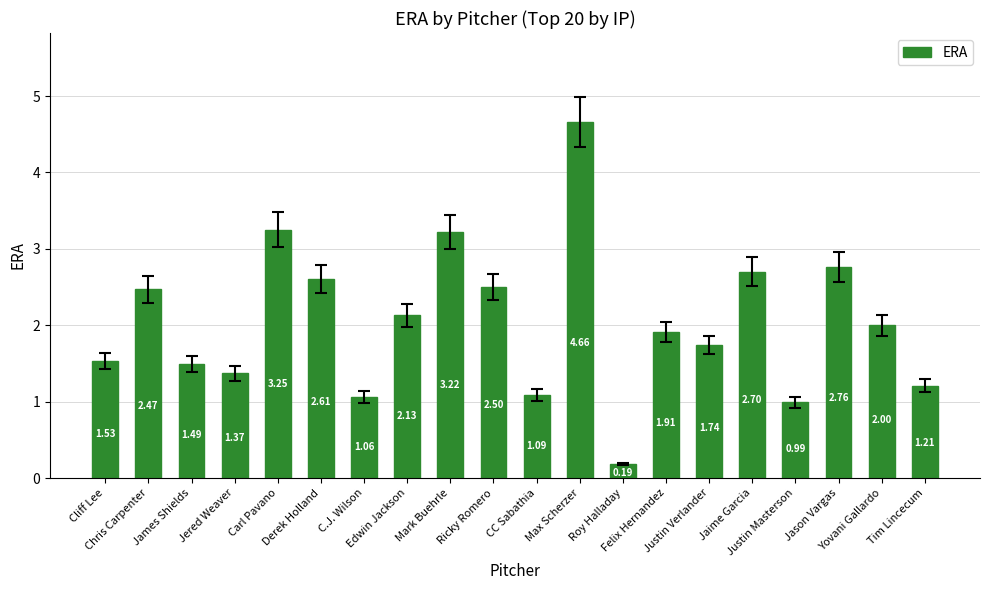

What is the sum of all values?

40.9